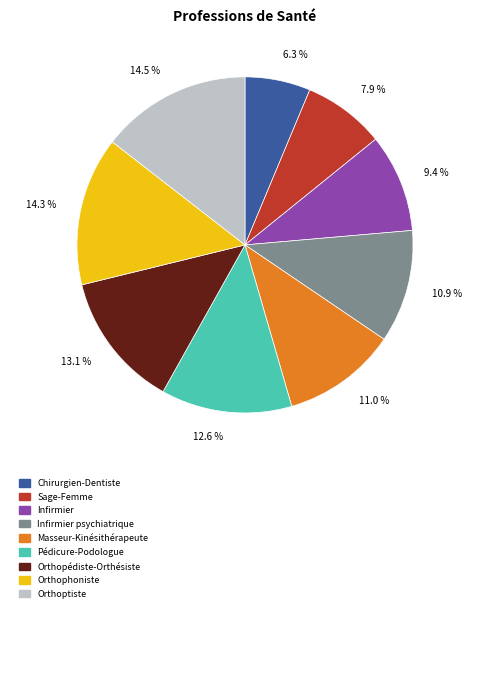

Is there a majority slice in this chart?

No